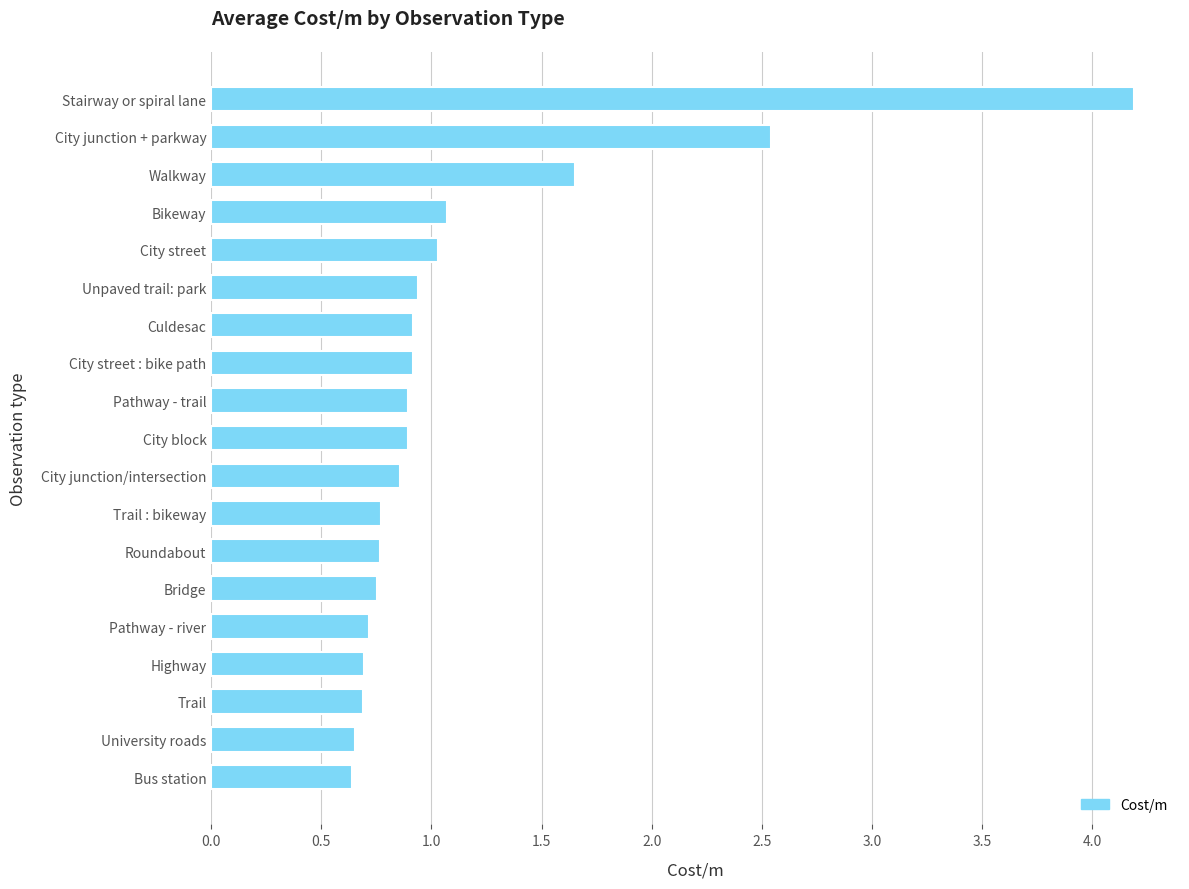

At which label is the value closest to 2?

Walkway